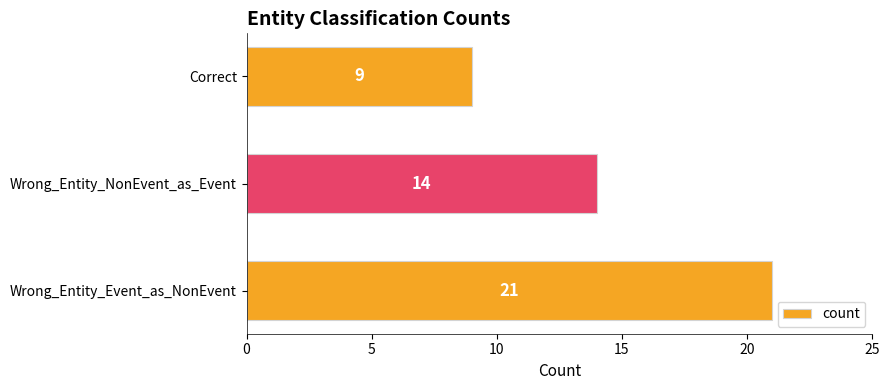

Which label corresponds to the smallest value in the chart?

Correct